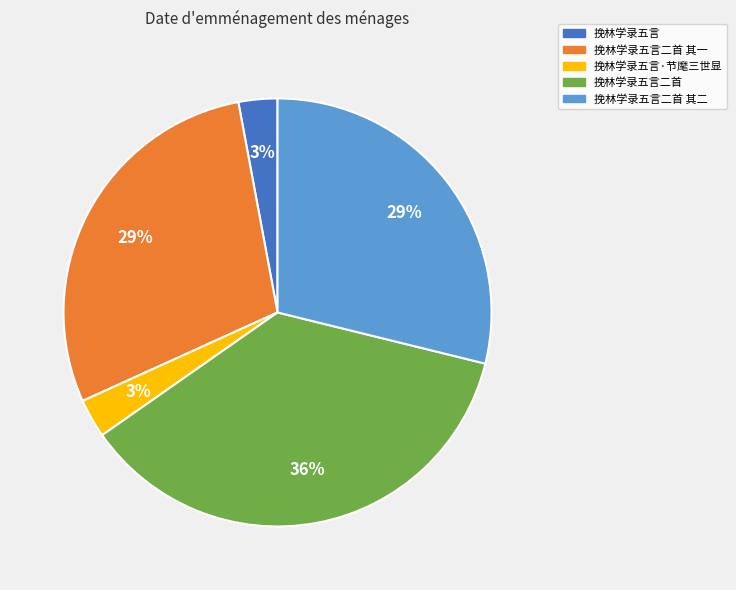

To the nearest percent, what is the average slice percentage?

20%